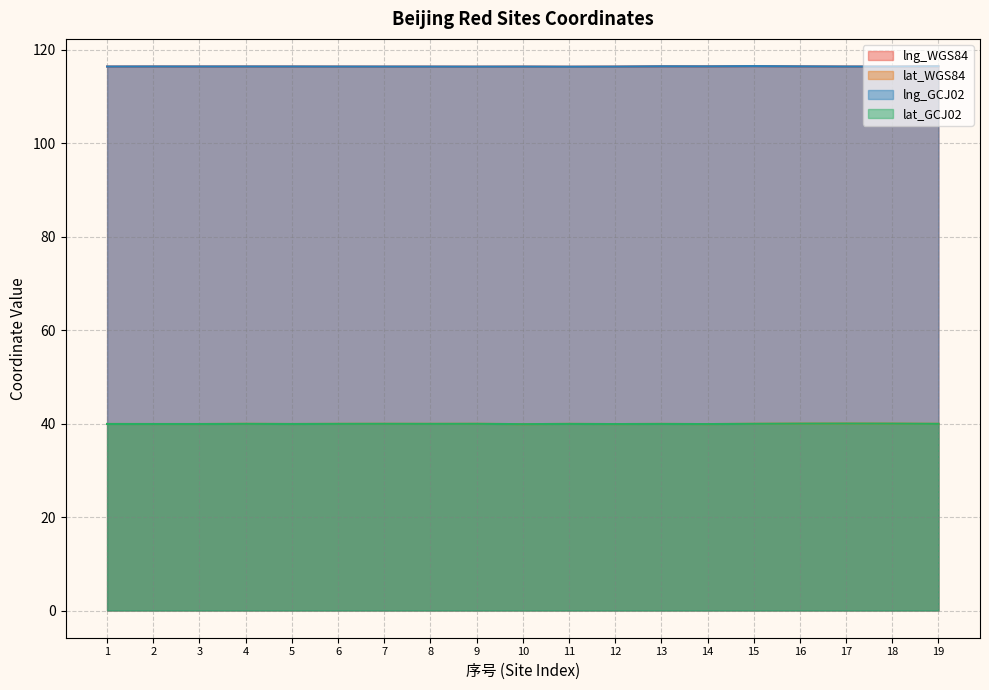

The value of lat_GCJ02 at 2 is 62.4. True or false?

False